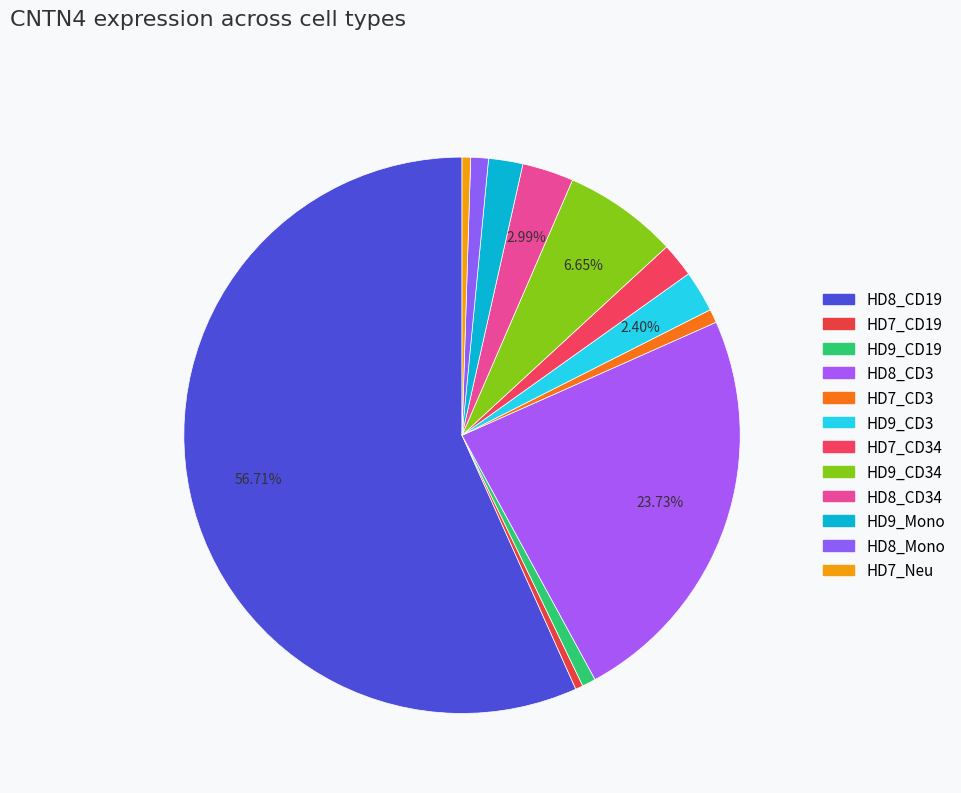

To the nearest percent, what is the combined percentage of HD7_Neu and HD9_CD3?

3%